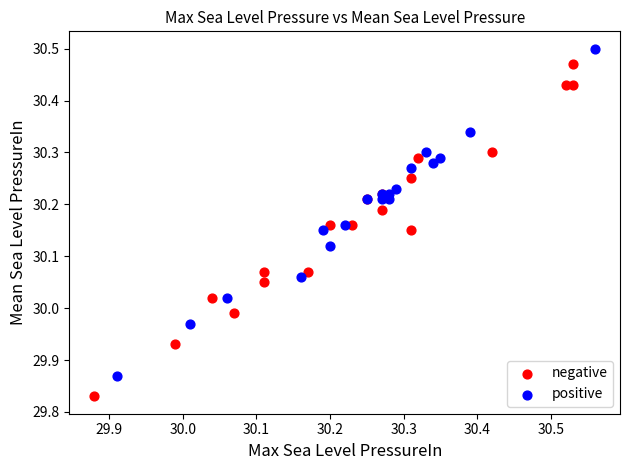

Which series reaches the maximum Y coordinate?

positive